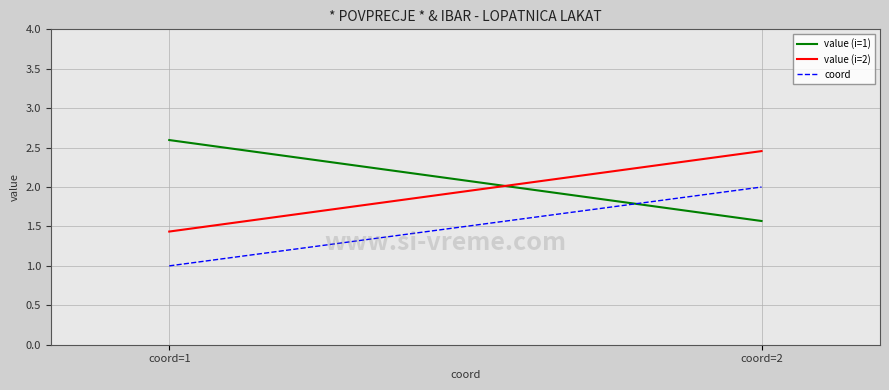

Reading left to right, transcribe all the data shown in this chart.

value (i=1): coord=1=2.6	coord=2=1.6
value (i=2): coord=1=1.4	coord=2=2.5
coord: coord=1=1.0	coord=2=2.0